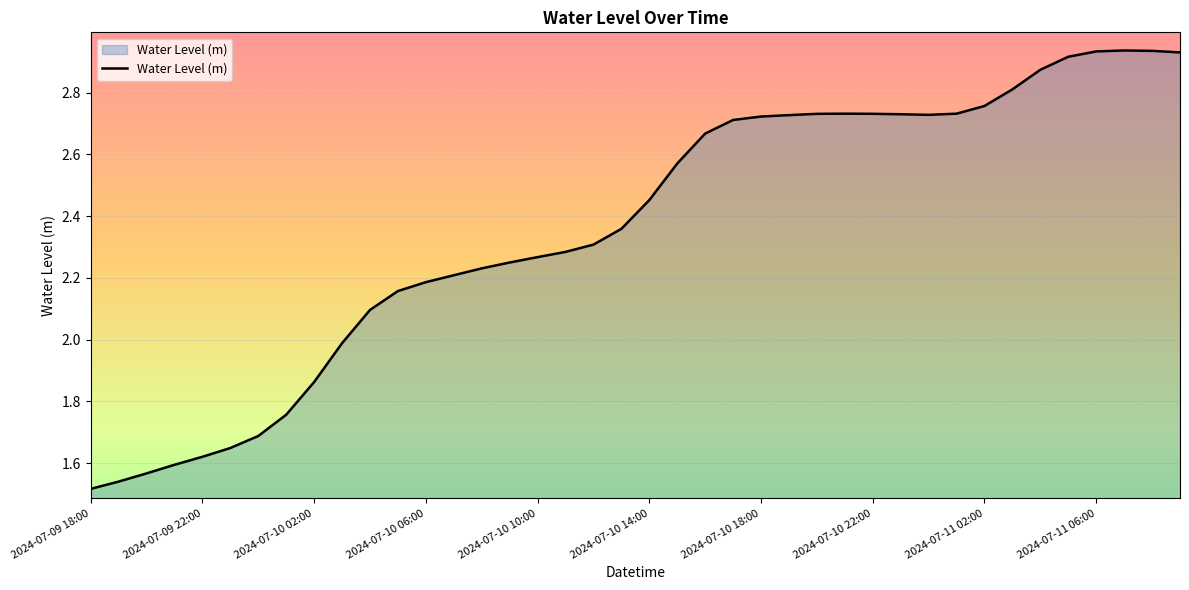

What is the difference between the maximum and minimum values?

1.4